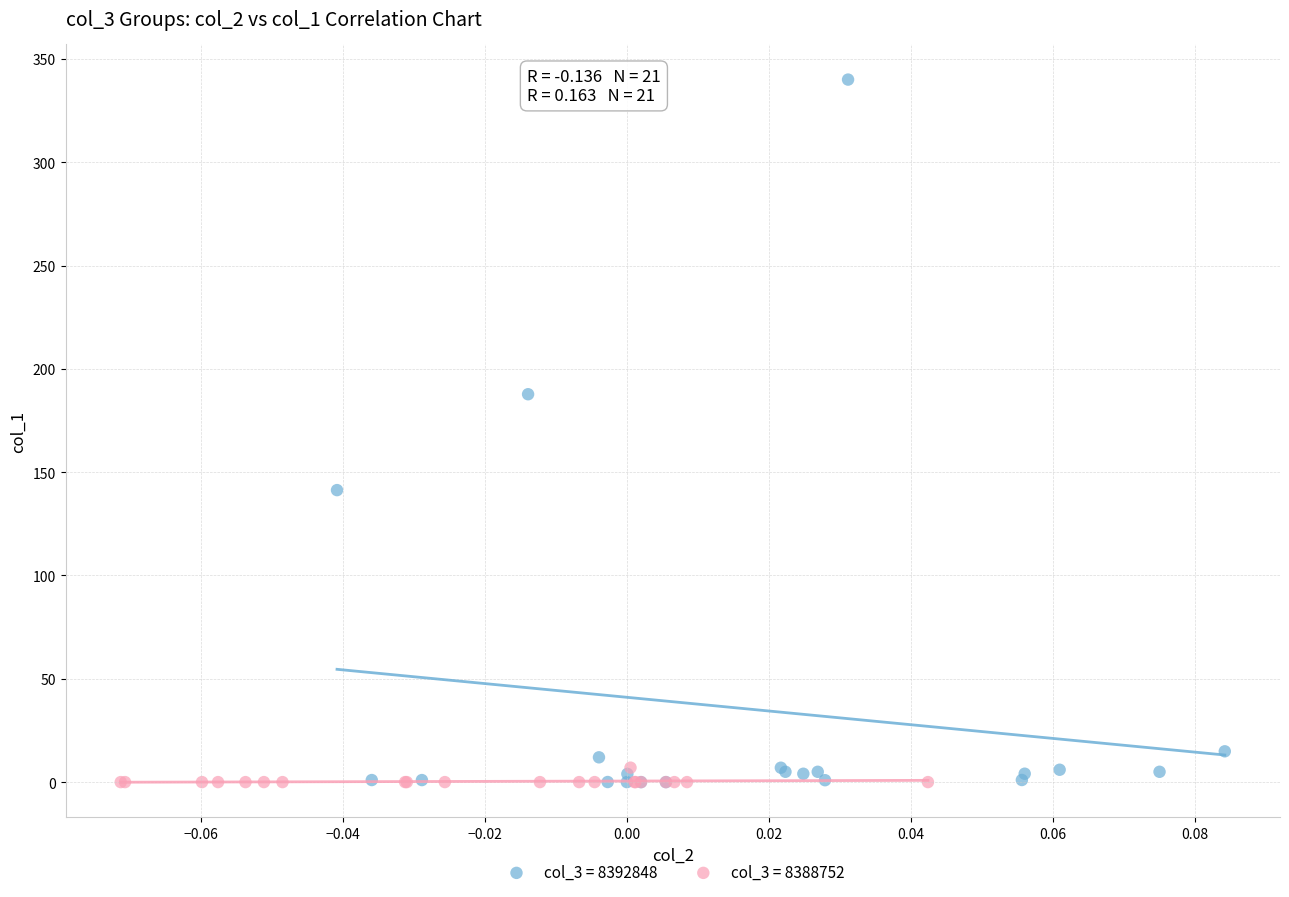

Which series has the widest spread of Y values?

col_3 = 8392848